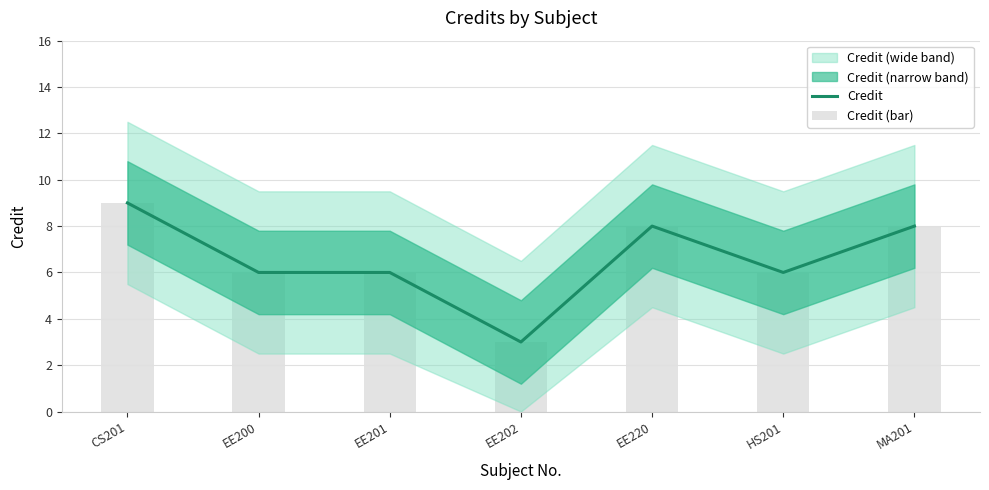

At how many categories does at least one series exceed 5?

6